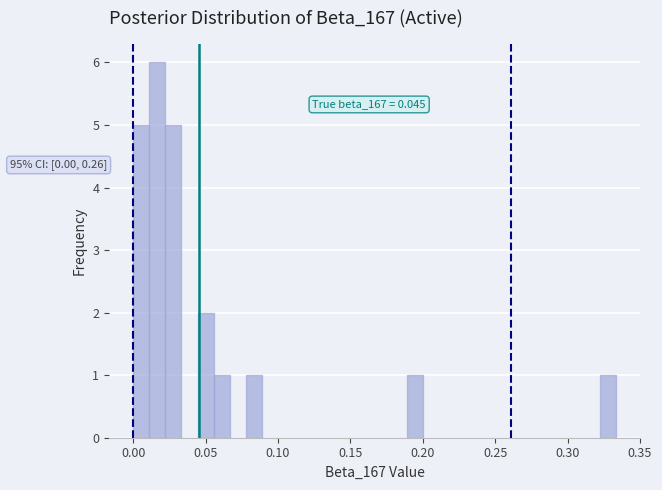

Read against the x-axis, roughly where is the centre of the tallest bar?

0.015